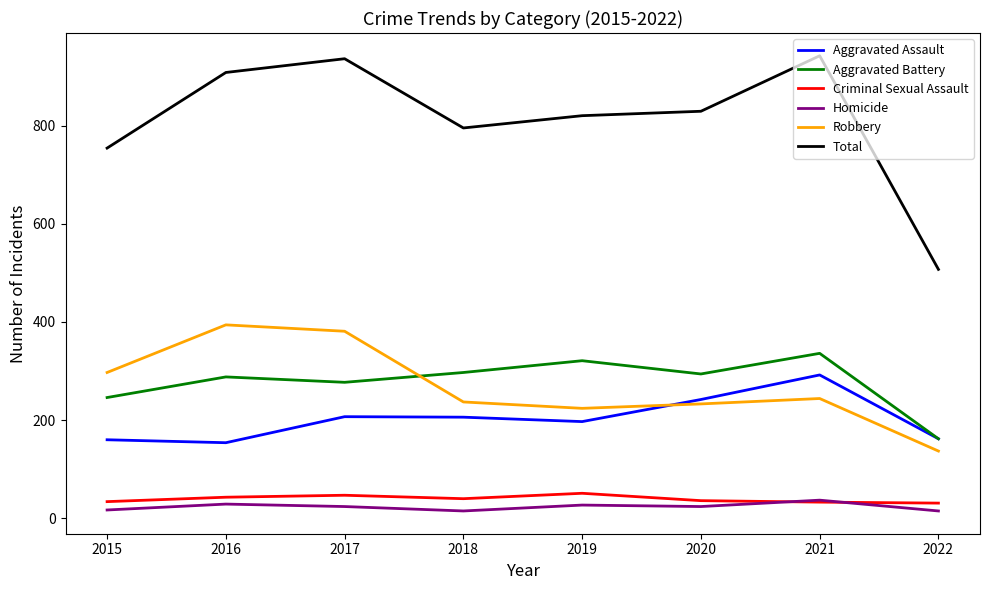

True or false: Total and Homicide intersect in this chart.

False